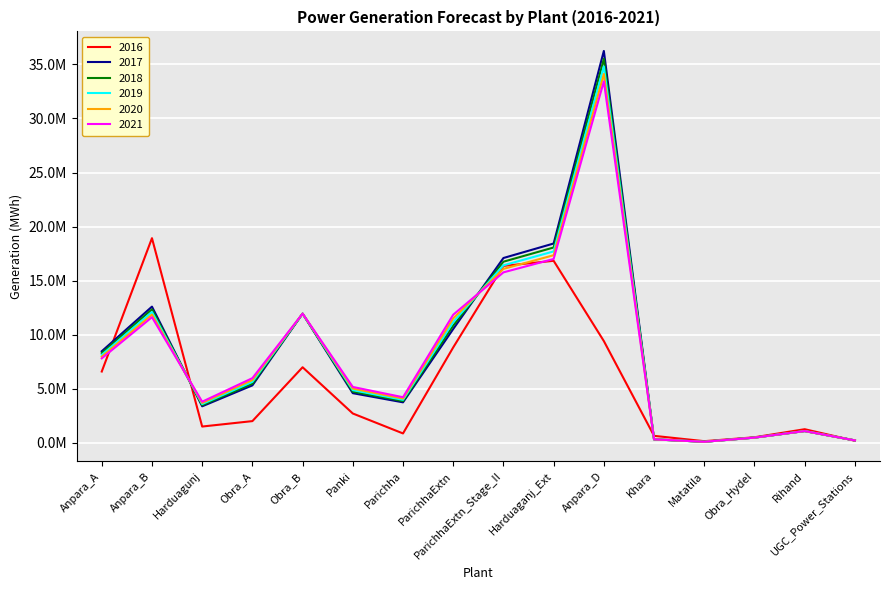

What is the average value of the 2016 series?

5865513.7